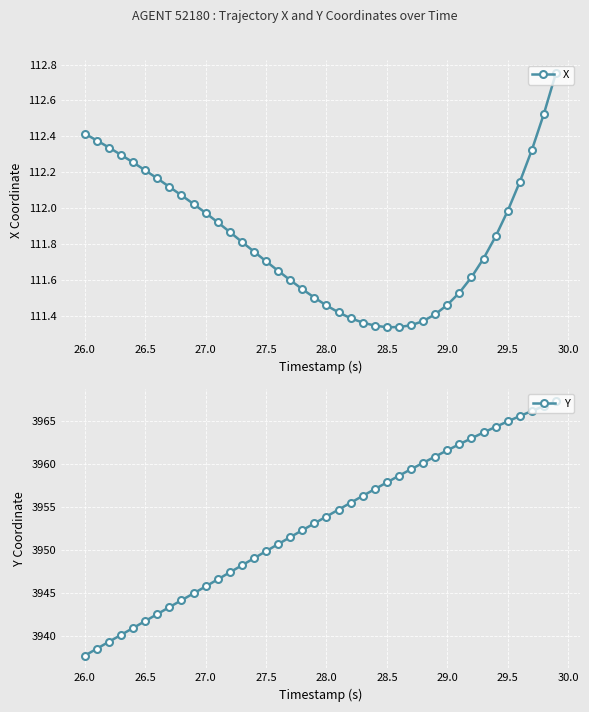

At which label does Y reach its minimum?

26.0